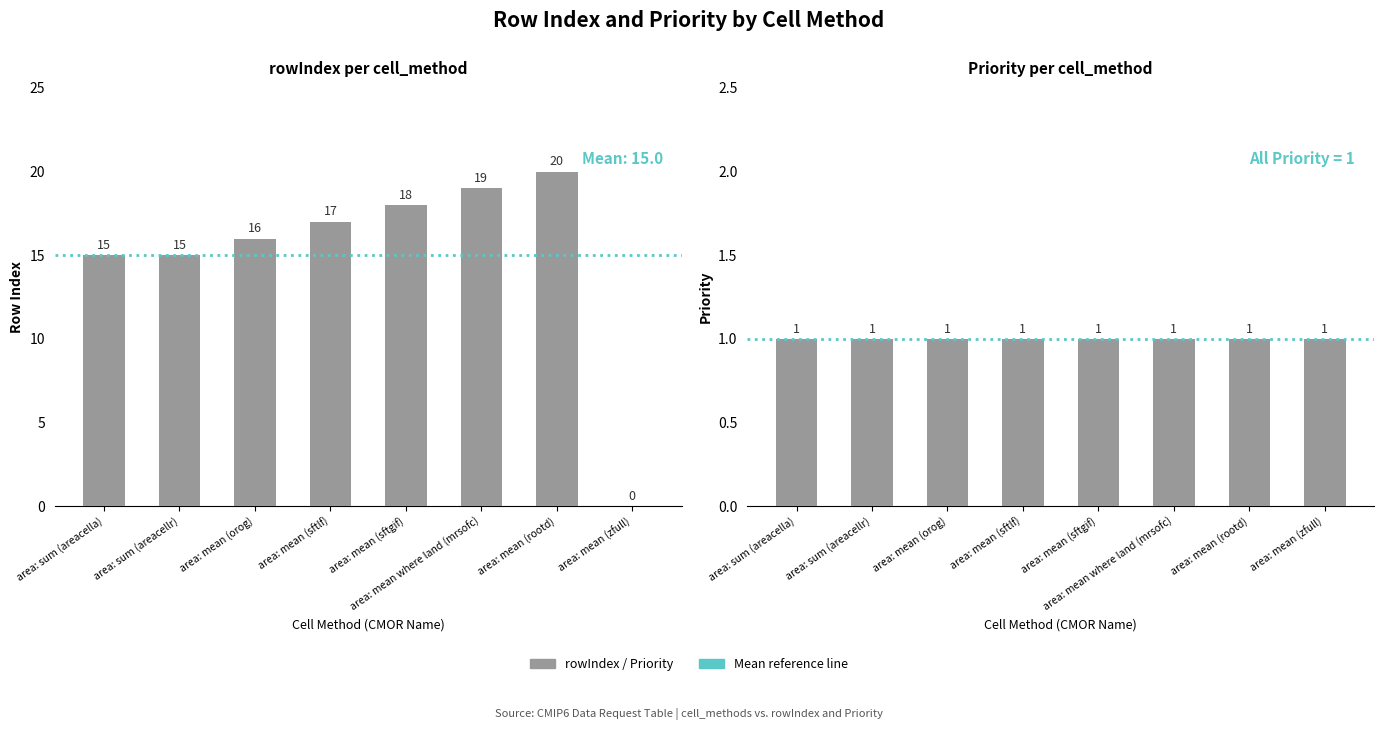

Which has a higher value, area: mean (sftlf) or area: mean where land (mrsofc)?

area: mean where land (mrsofc)